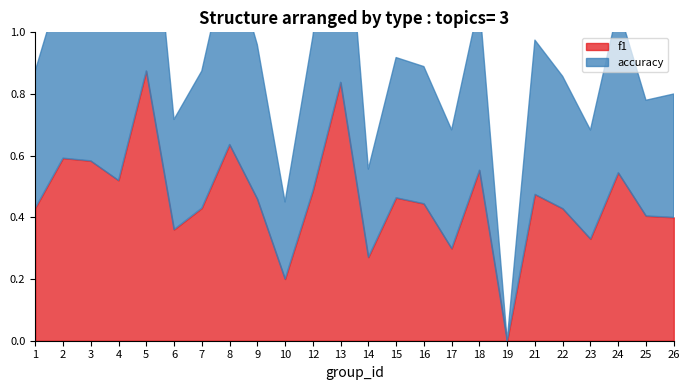

At how many categories does at least one series exceed 0?

23